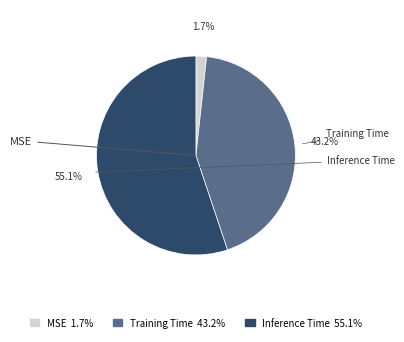

To the nearest percent, what portion does MSE represent?

2%